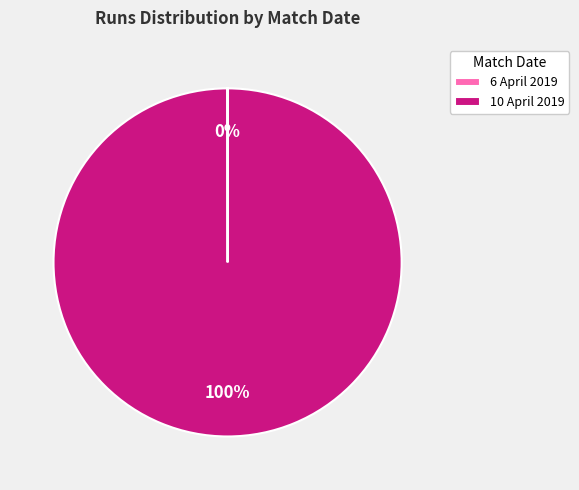

Is there a majority slice in this chart?

Yes